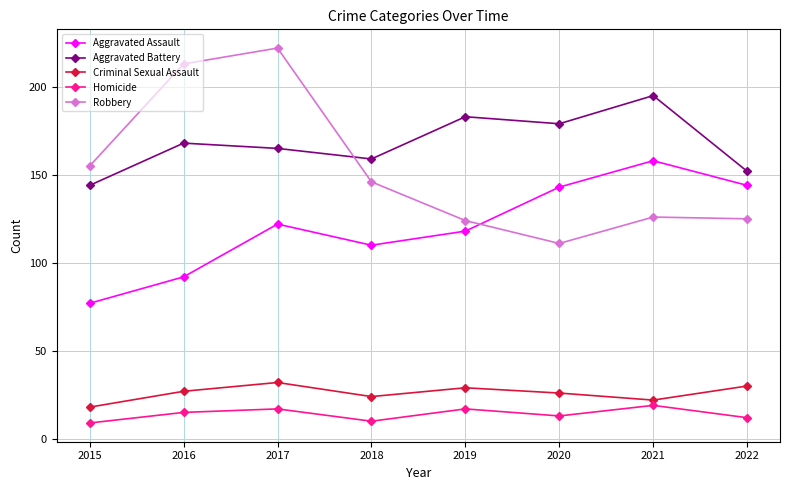

Is it true that Criminal Sexual Assault equals 18 at 2015?

True